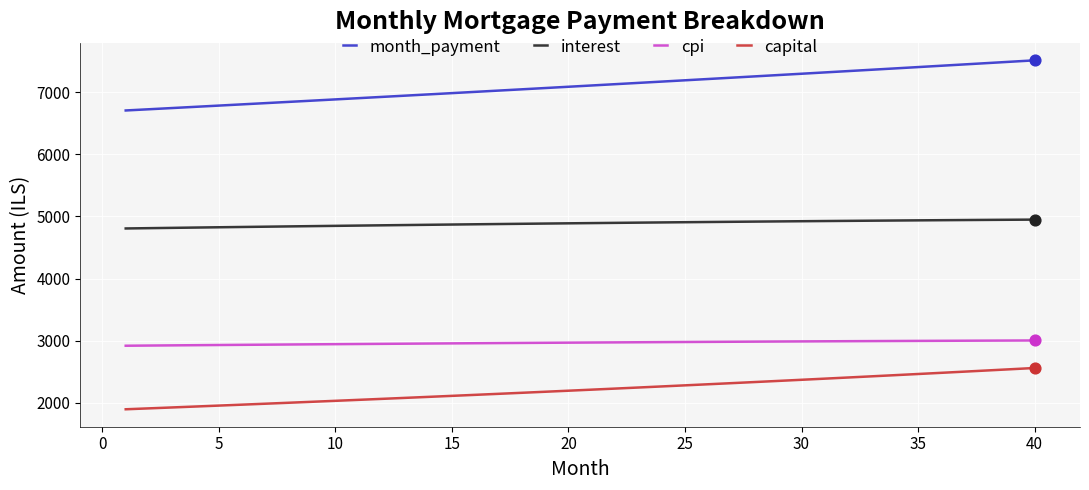

Which series has the largest range (max minus min)?

month_payment